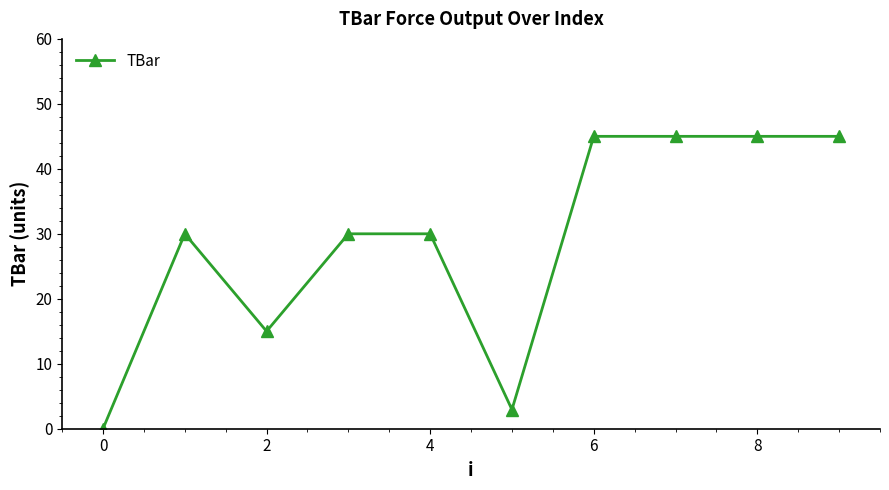

What is the greatest value displayed?

45.0